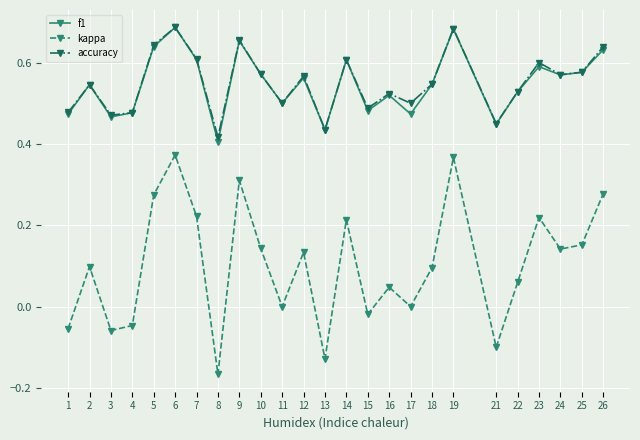

The value of accuracy at 1 is 0.2. True or false?

False